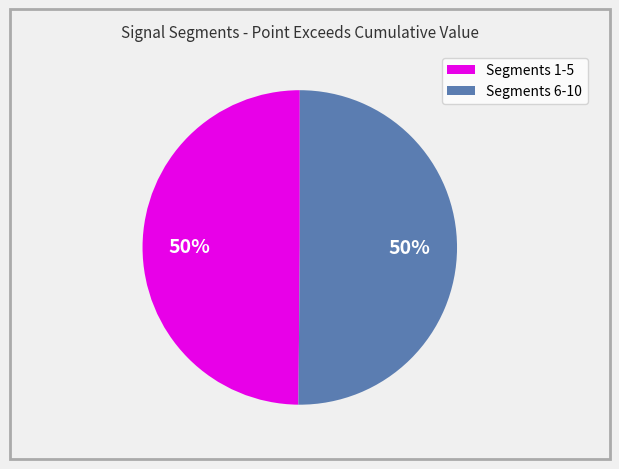

To the nearest percent, what is the average slice percentage?

50%